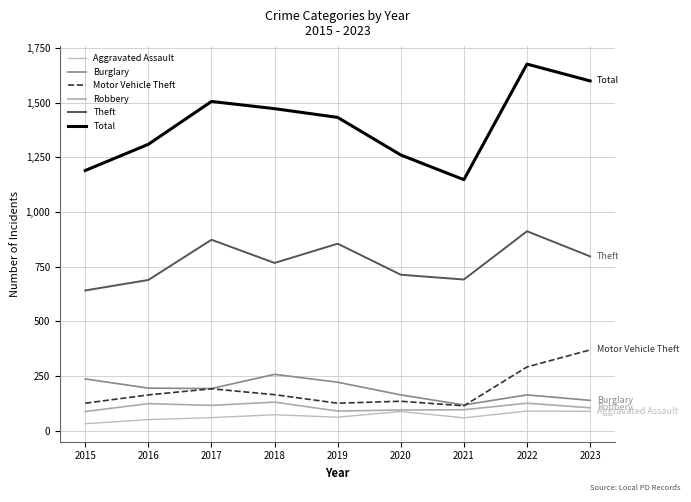

How many lines are shown in the chart?

6